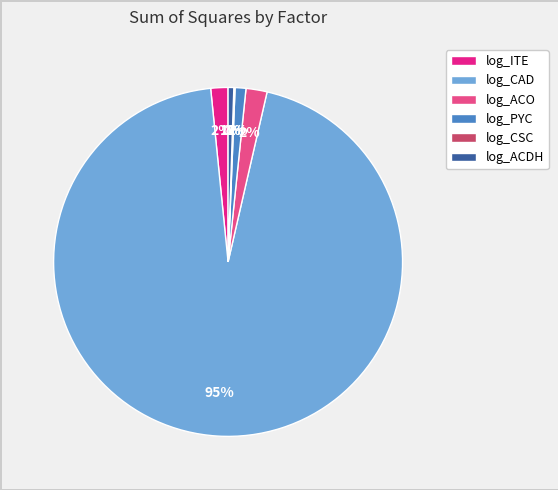

Is it true that log_CAD is 88% of the pie?

False